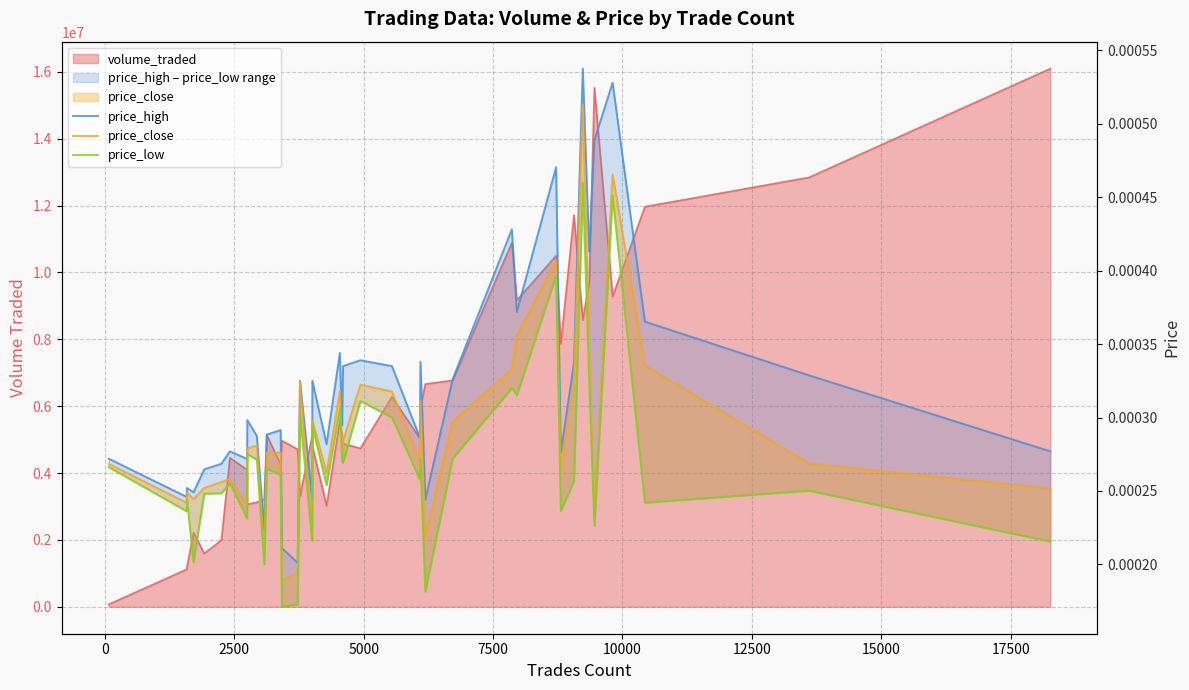

Which series has the widest spread of values?

price_high